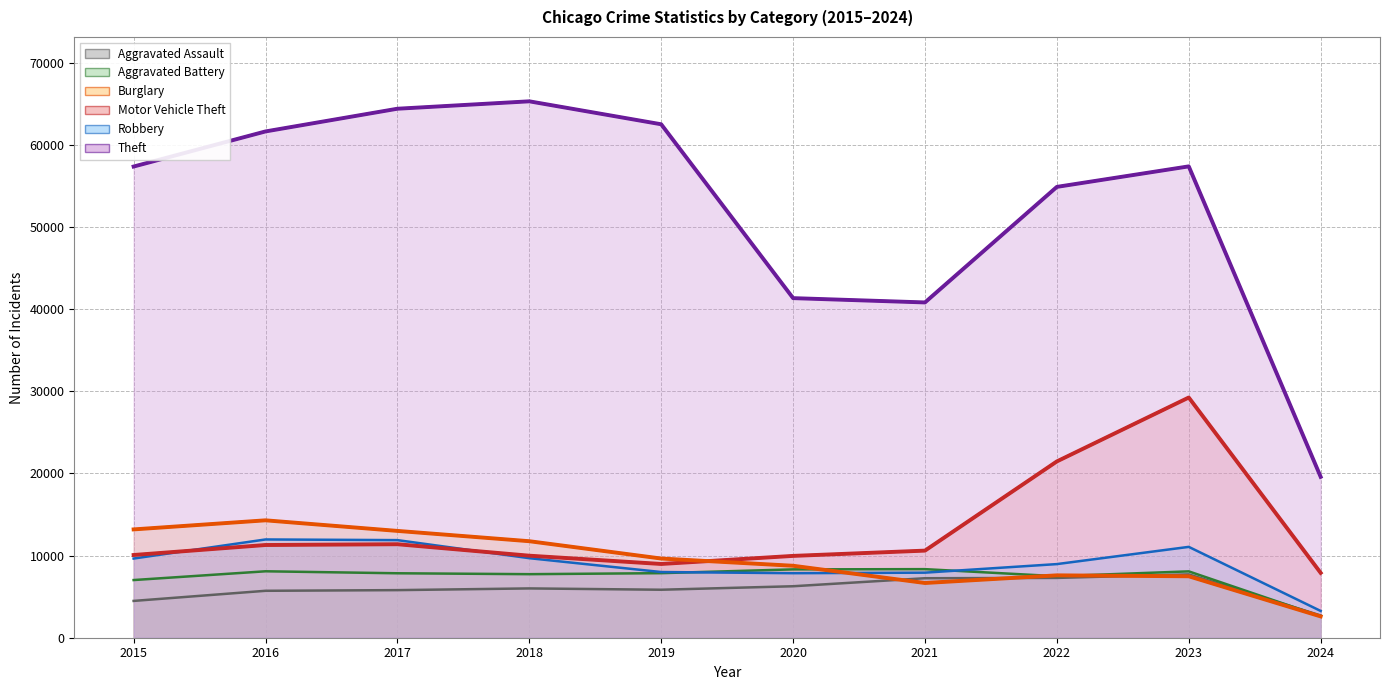

What is the sum of all Burglary values?

94943